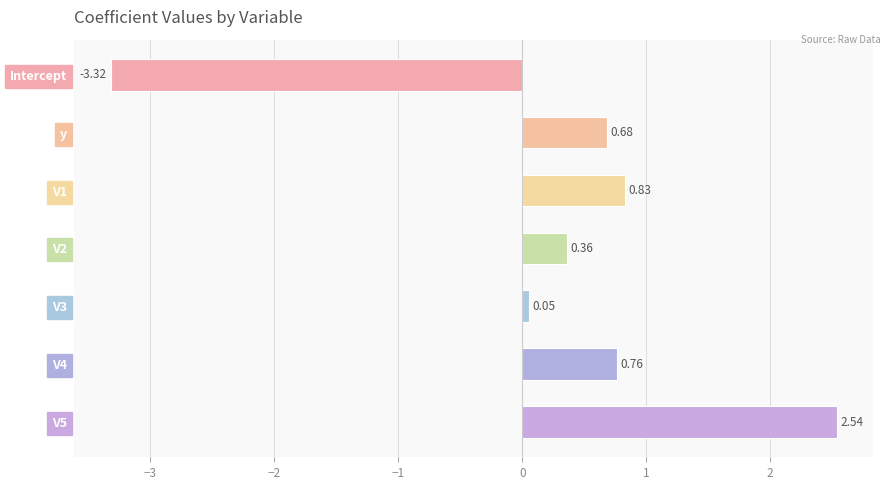

What is the change in value from Intercept to V2?

+3.7